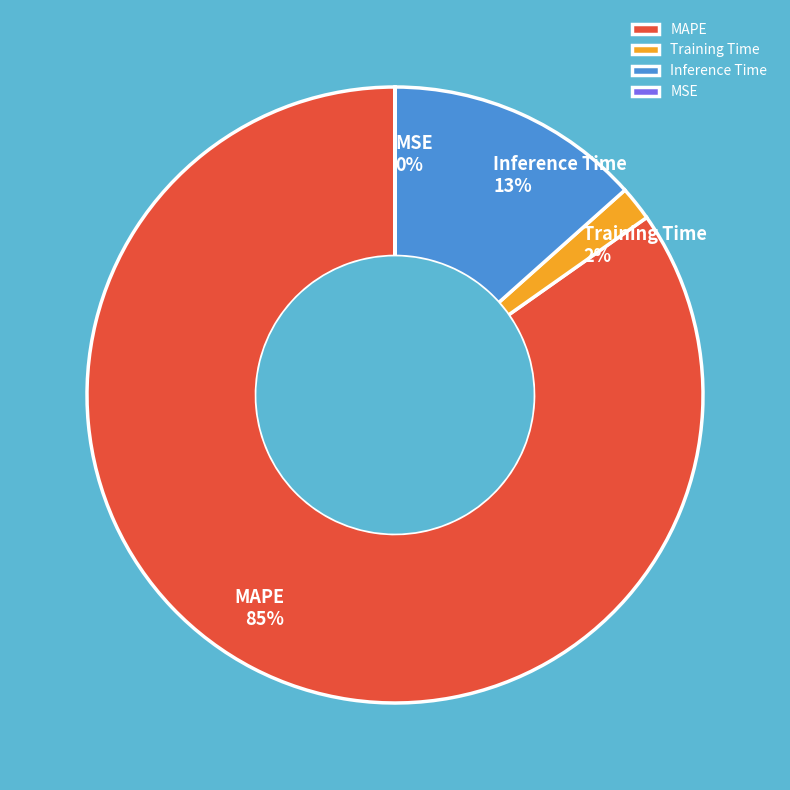

To the nearest percent, what is the average slice percentage?

25%